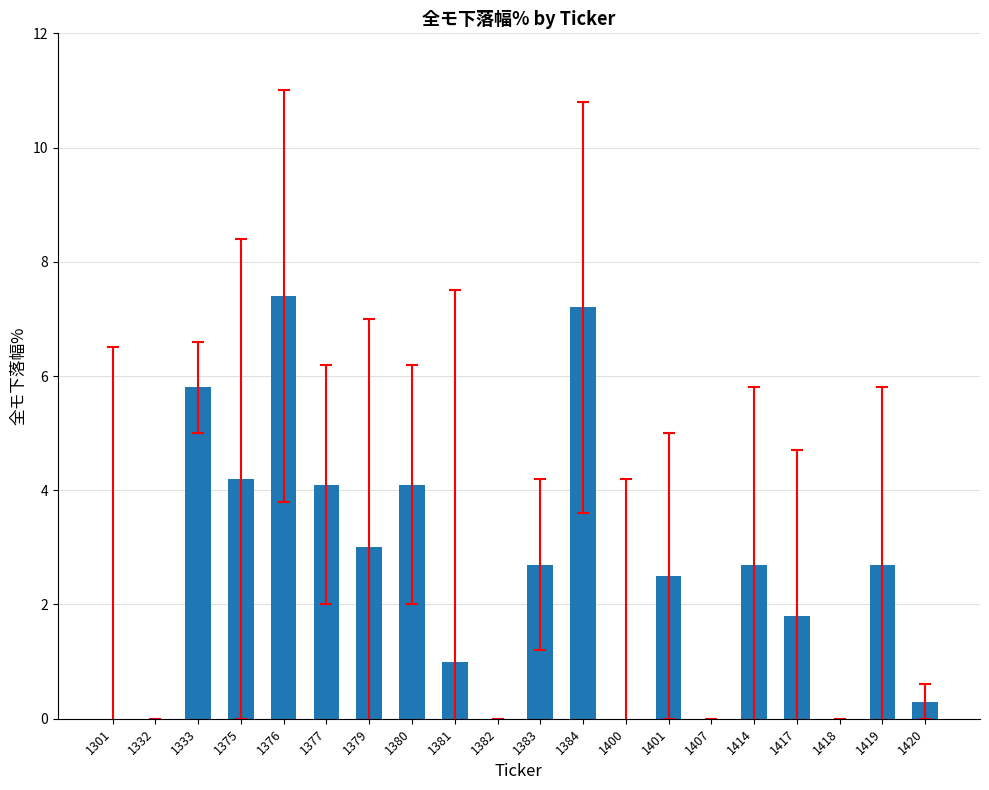

What is the ratio of the value at 1375 to the value at 1419?

1.6